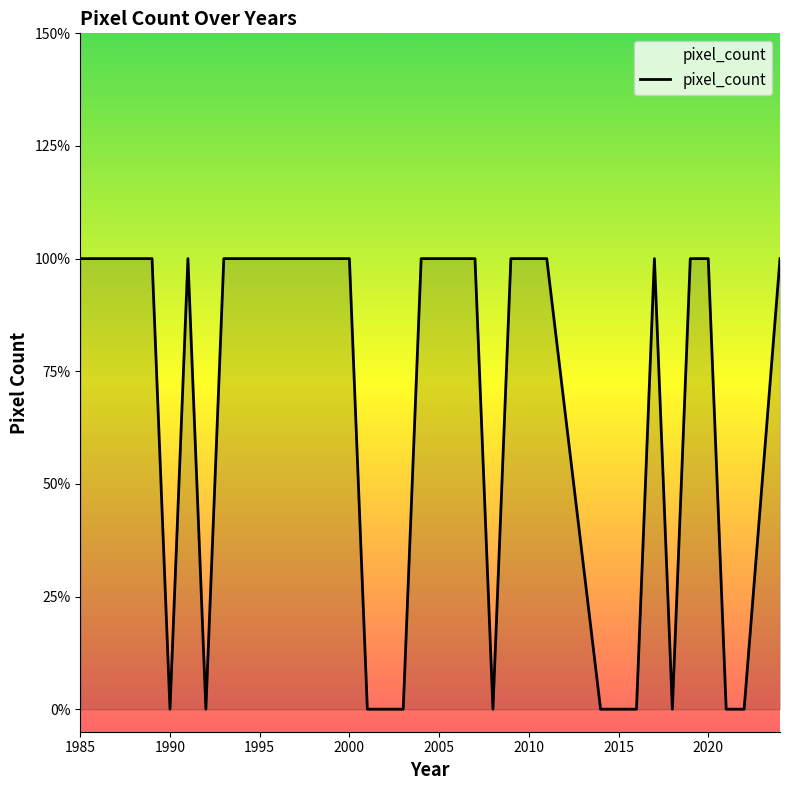

Where is the data nearest to the value 0?

1990